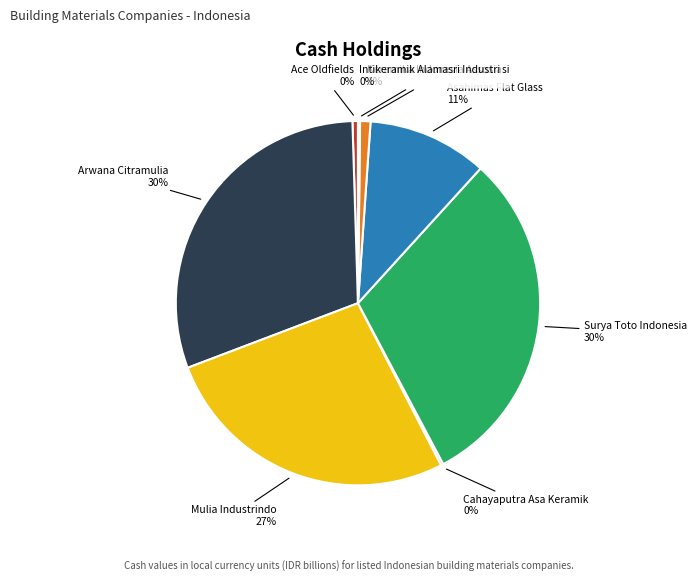

Is there a majority slice in this chart?

No